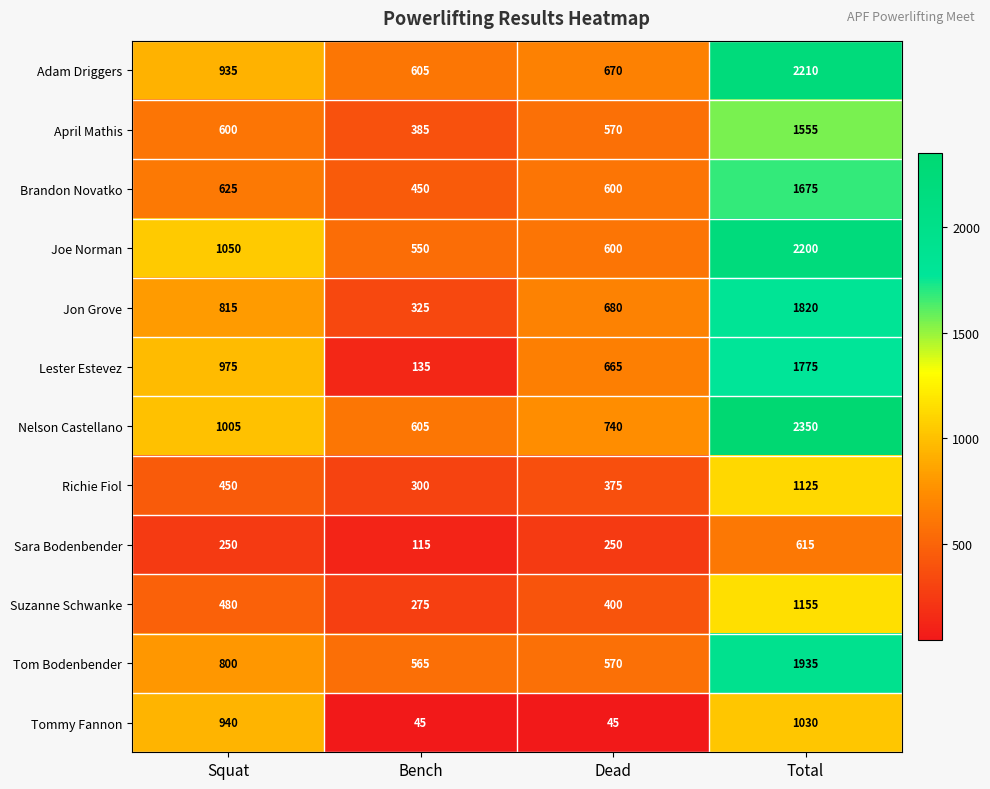

What is the maximum value shown in the chart?

2350